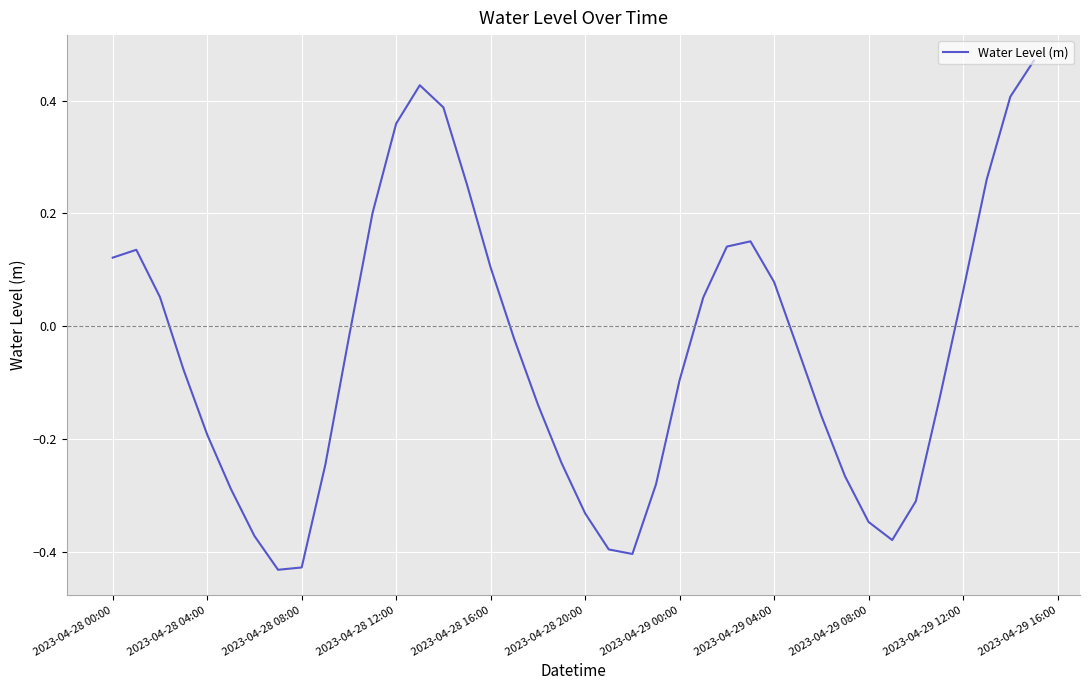

Does the chart display data point markers on the line(s)?

No